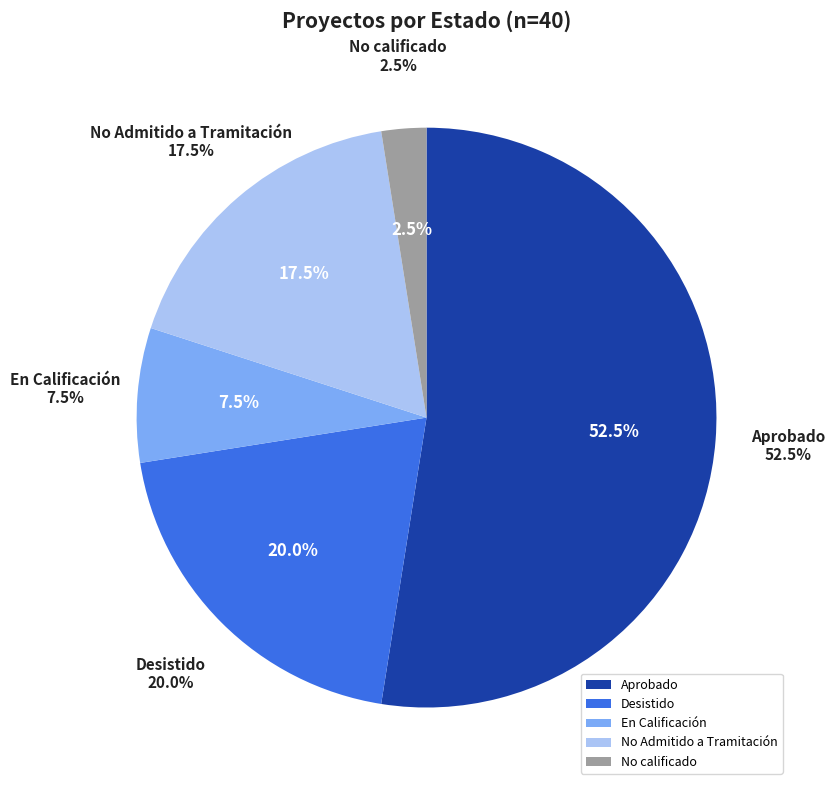

True or false: No Admitido a Tramitación accounts for 12% of the total.

False